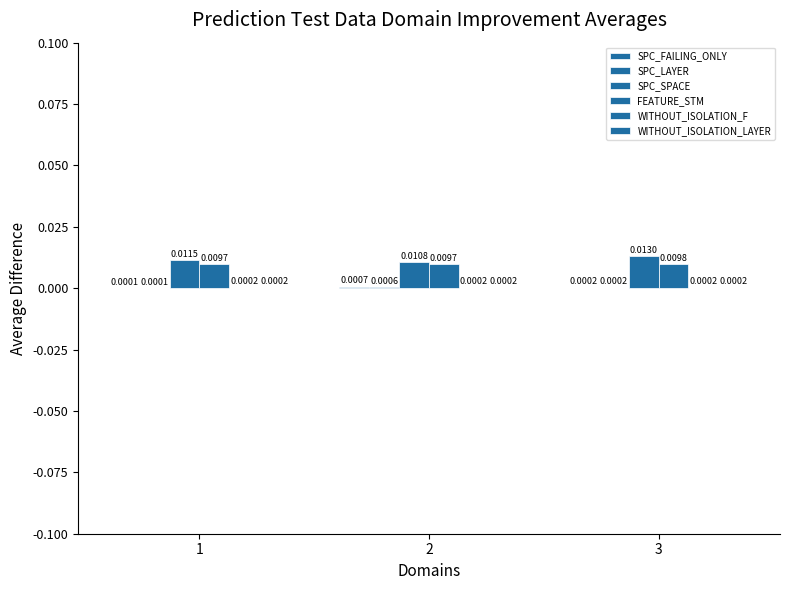

At which label is SPC_SPACE closest to 0?

2